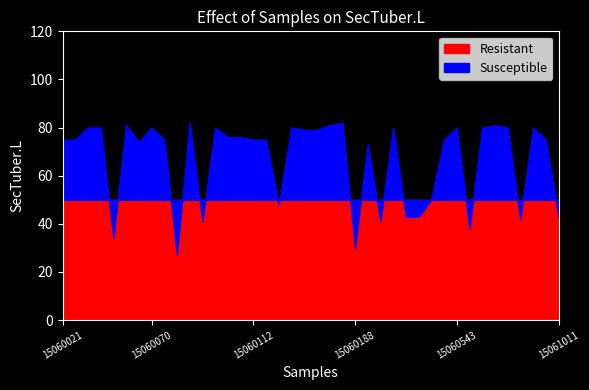

Between 15060215 and 15060114, which is larger?

15060215